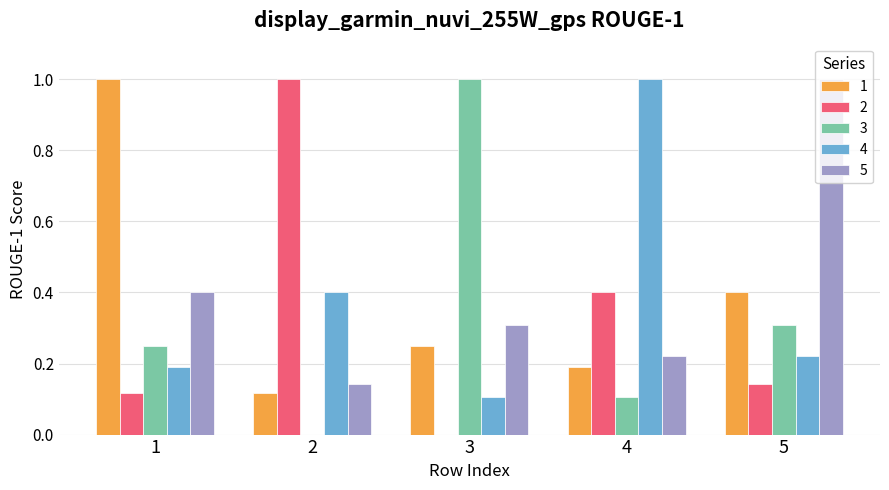

The 3 series shows 0.2 at 1. True or false?

True